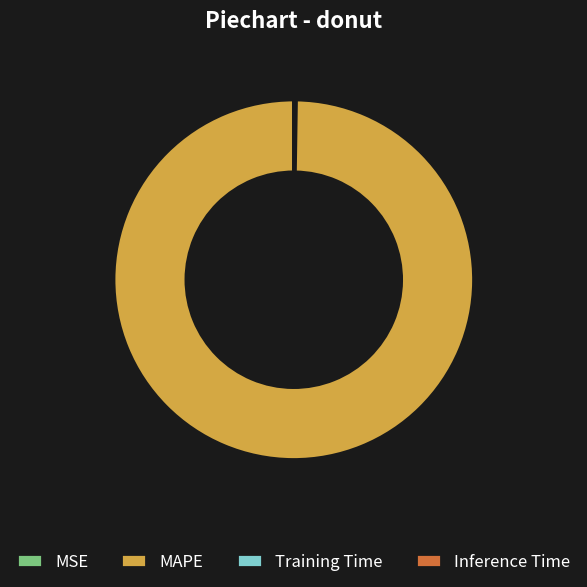

Does any single category account for the majority?

Yes